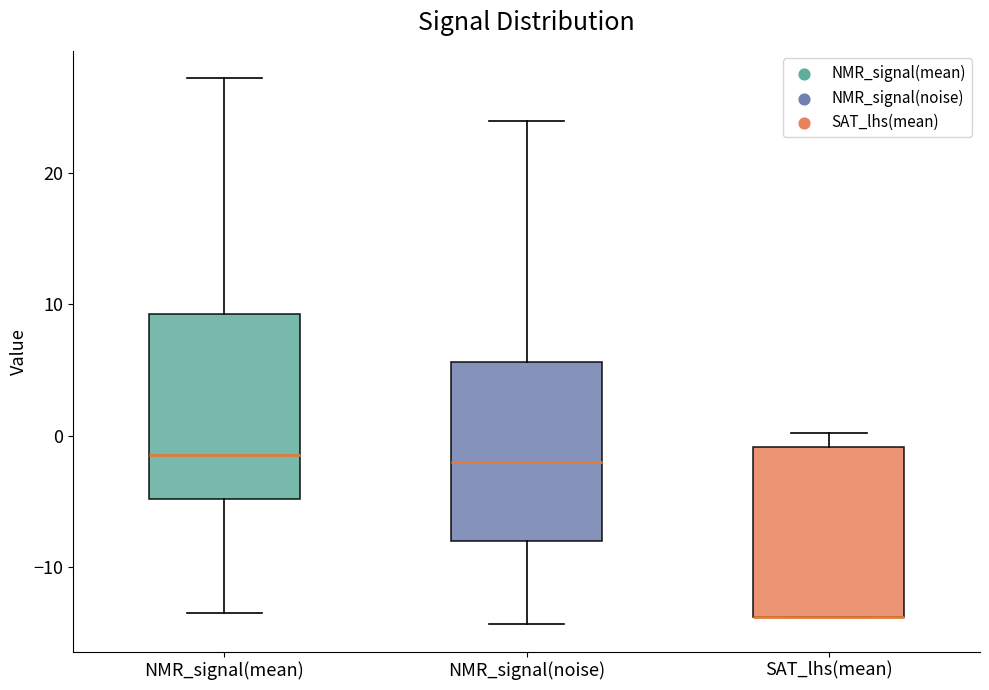

Where is the lower edge of the box for SAT_lhs(mean) on the y-axis? The values are not printed on the chart, so give them approximately, as read against the axis.

-14